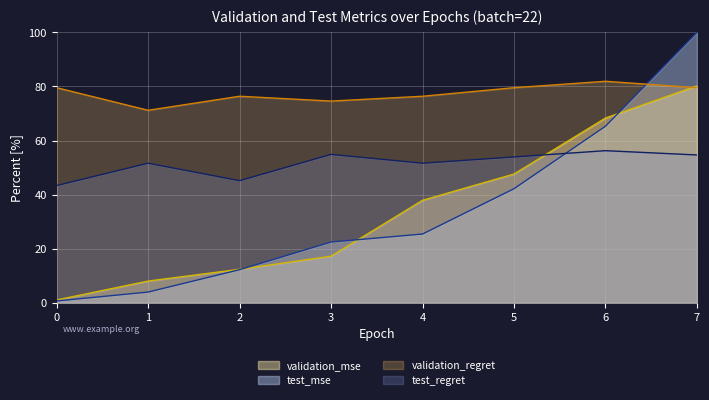

The test_mse series shows 65.3 at 6. True or false?

True